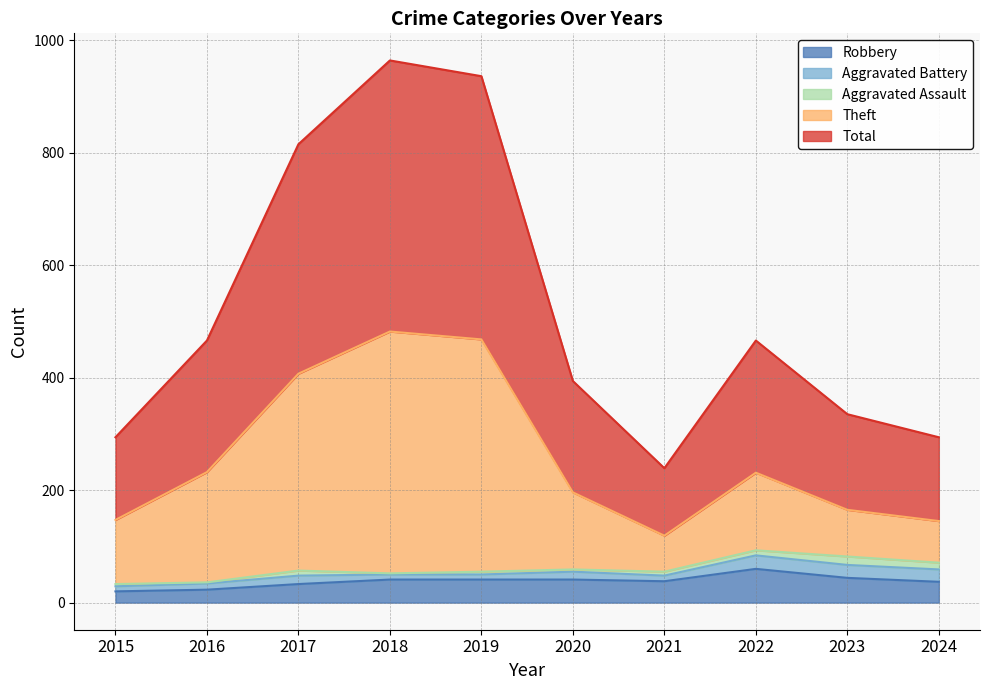

Where is the first local minimum for Total?

2021